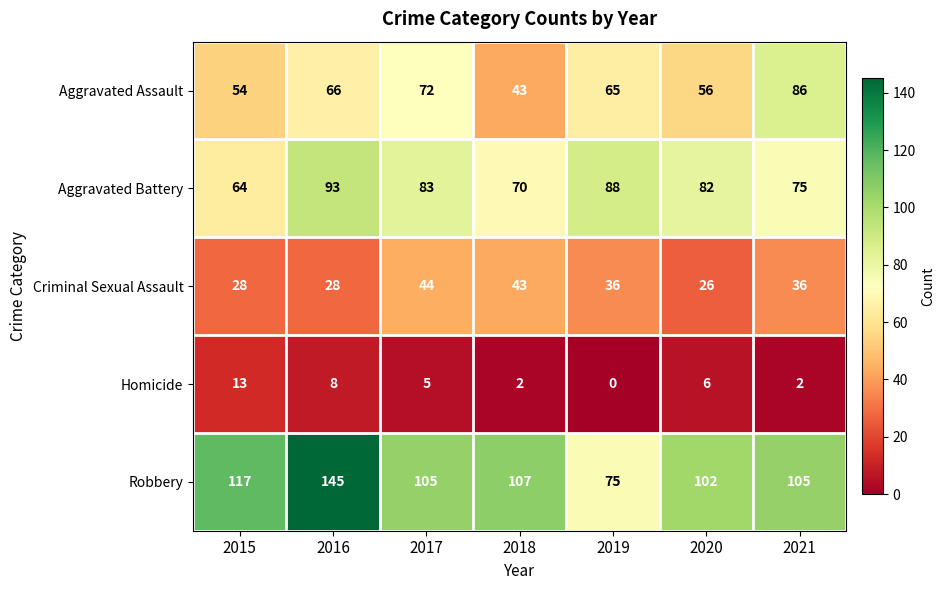

What is the maximum value shown in the chart?

145